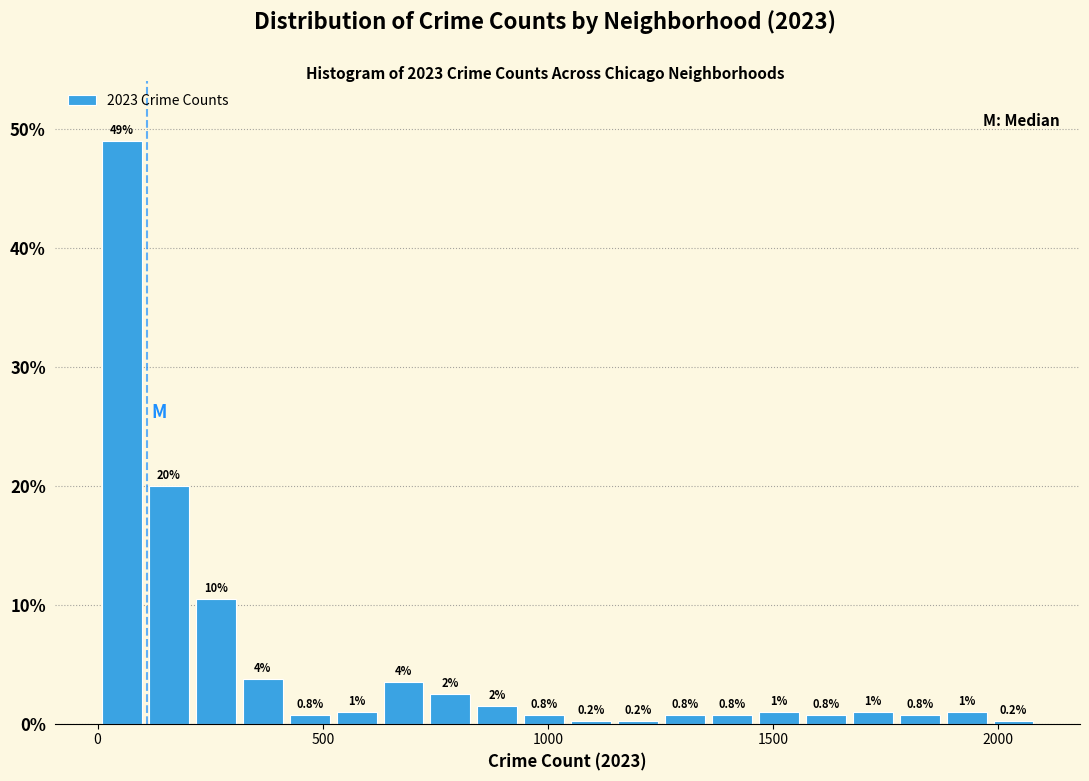

Read against the x-axis, roughly where is the centre of the tallest bar?

50